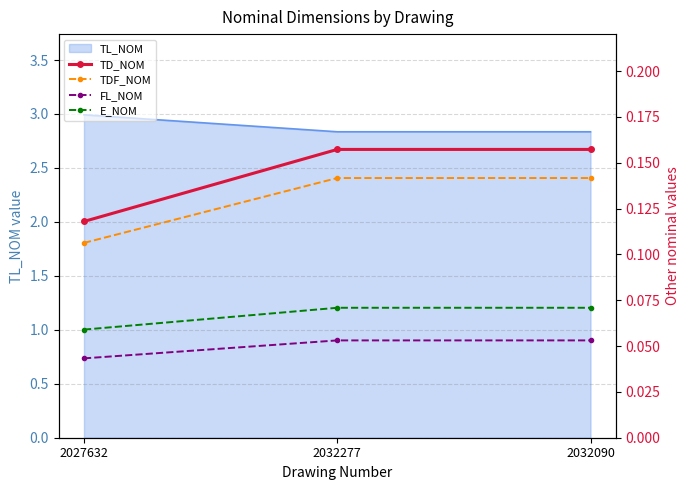

What is the minimum value for TL_NOM?

2.8